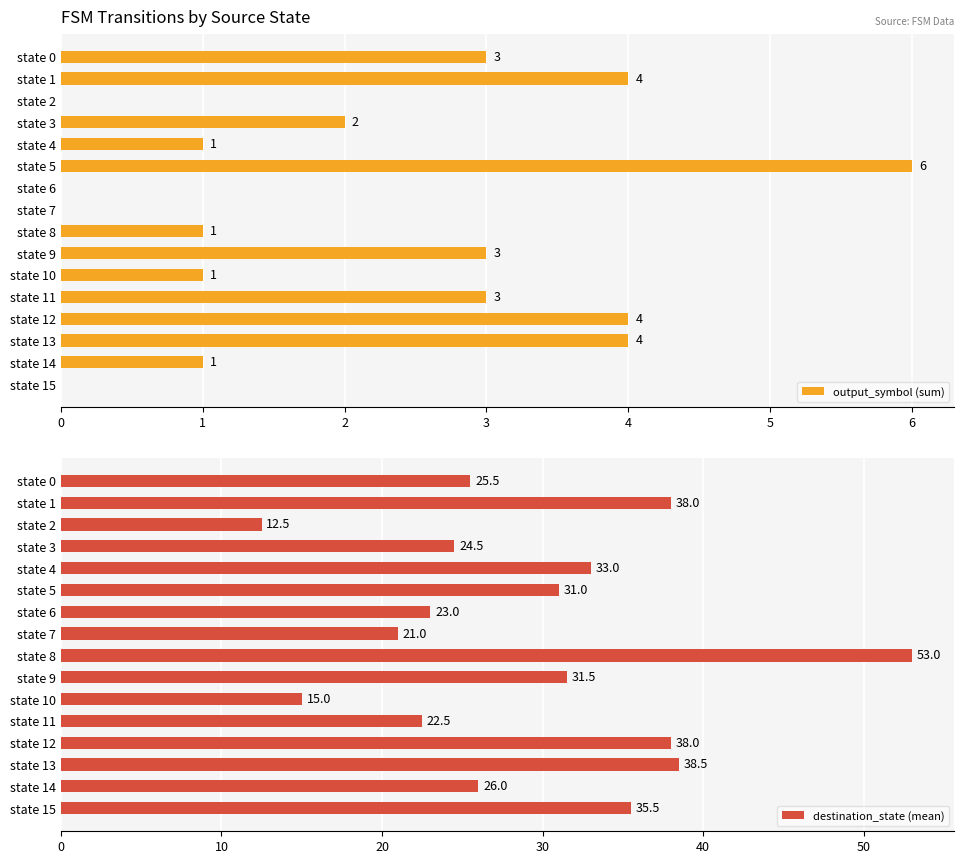

True or false: output_symbol (sum) has a value of 3.0 at 9.

True